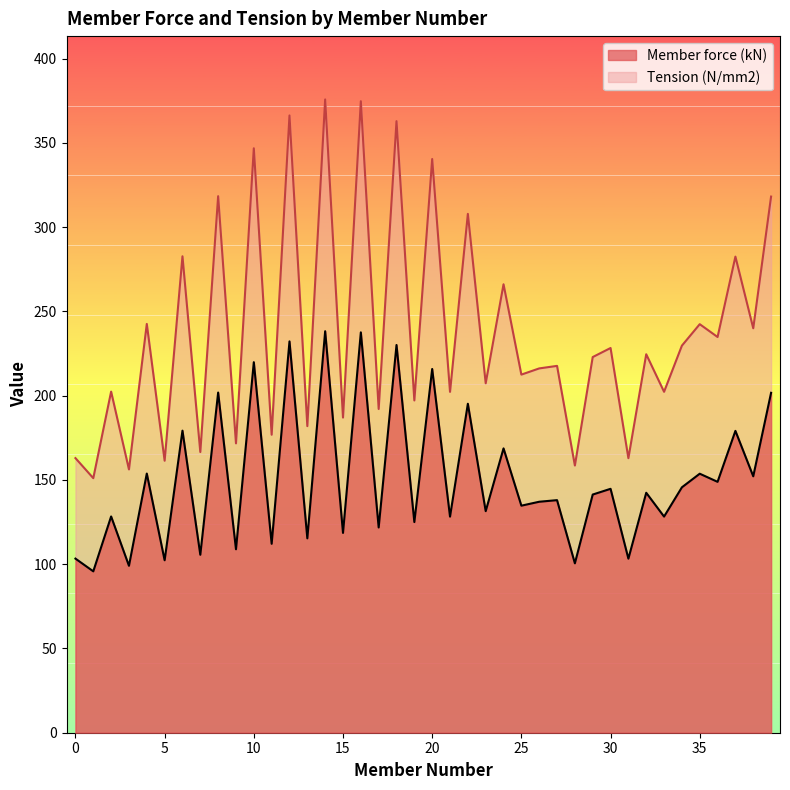

What is the value of the Tension (N/mm2) point at the 21st from the left?

340.4